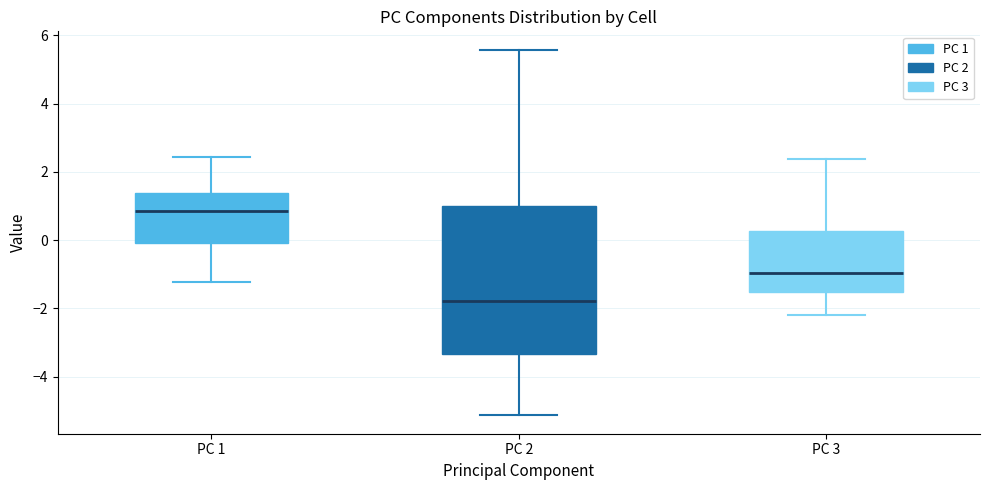

Reading left to right, read every box against the y-axis: the position of its median line, the range the box covers, and the ends of its whiskers. The values are not printed on the chart, so give them approximately, as read against the axis.

PC 1: median 0.8, box 0.0 to 1.4, whiskers -1.2 to 2.4
PC 2: median -1.8, box -3.4 to 1.0, whiskers -5.2 to 5.6
PC 3: median -1.0, box -1.6 to 0.2, whiskers -2.2 to 2.4